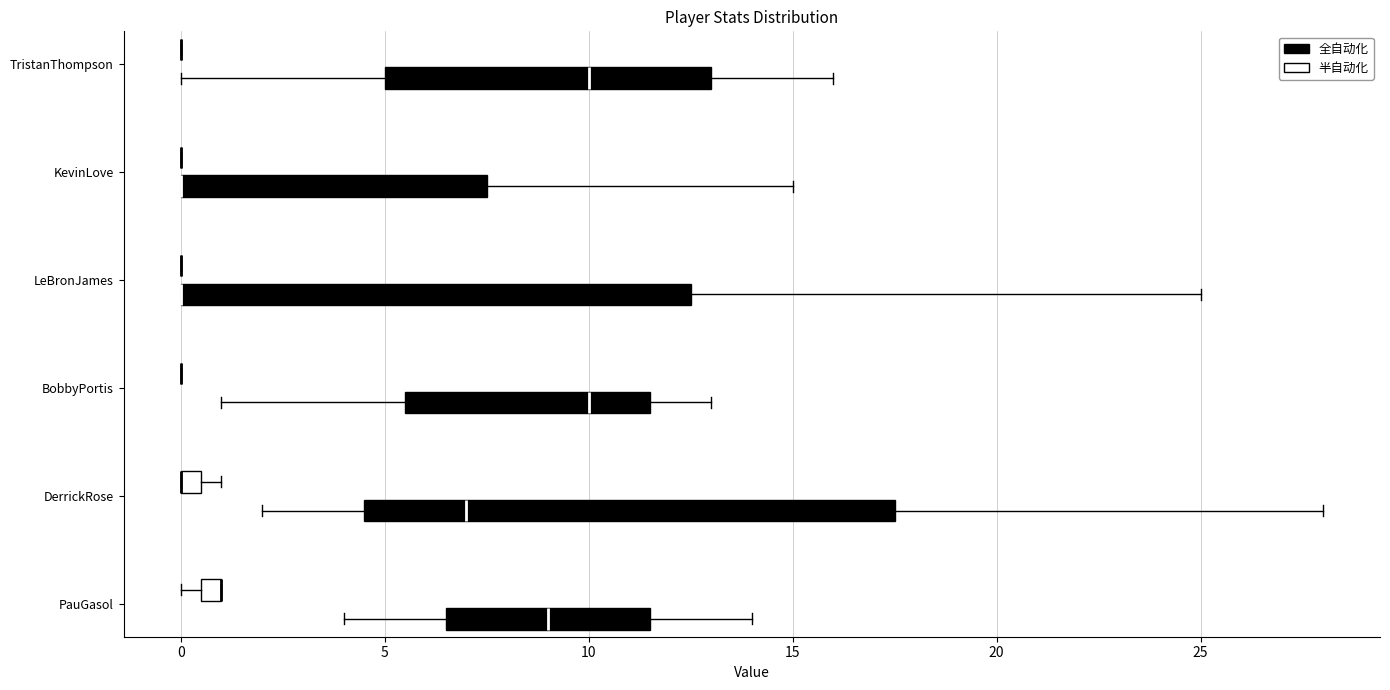

Comparing the boxes themselves (not the whiskers), which one is the widest?

DerrickRose (全自动化)